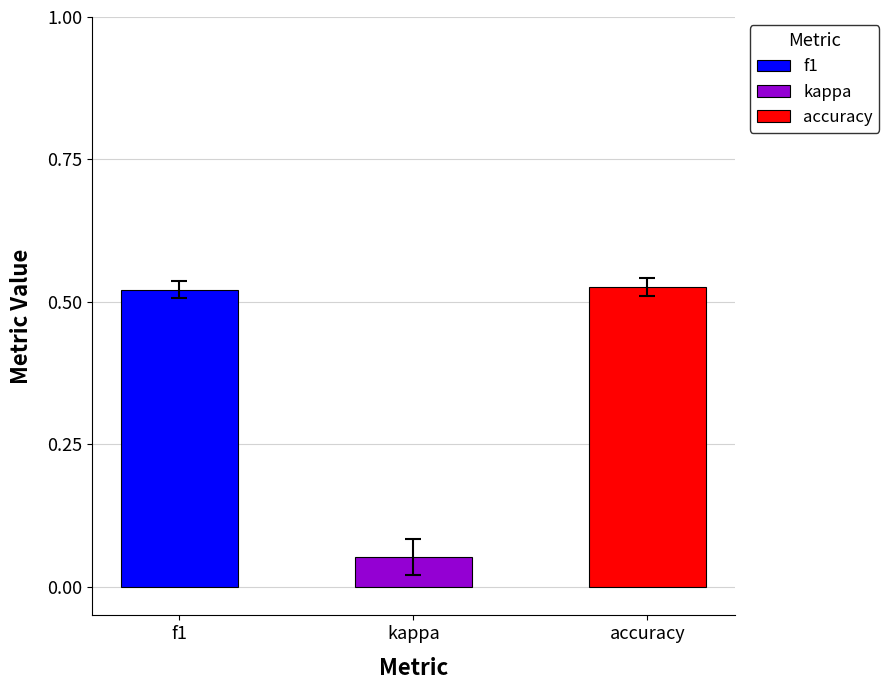

True or false: kappa has a value of 0.4 at 7.

False